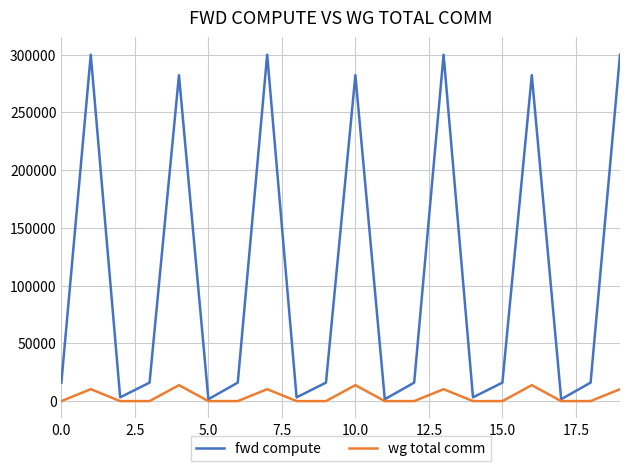

Which series has the largest range (max minus min)?

fwd compute